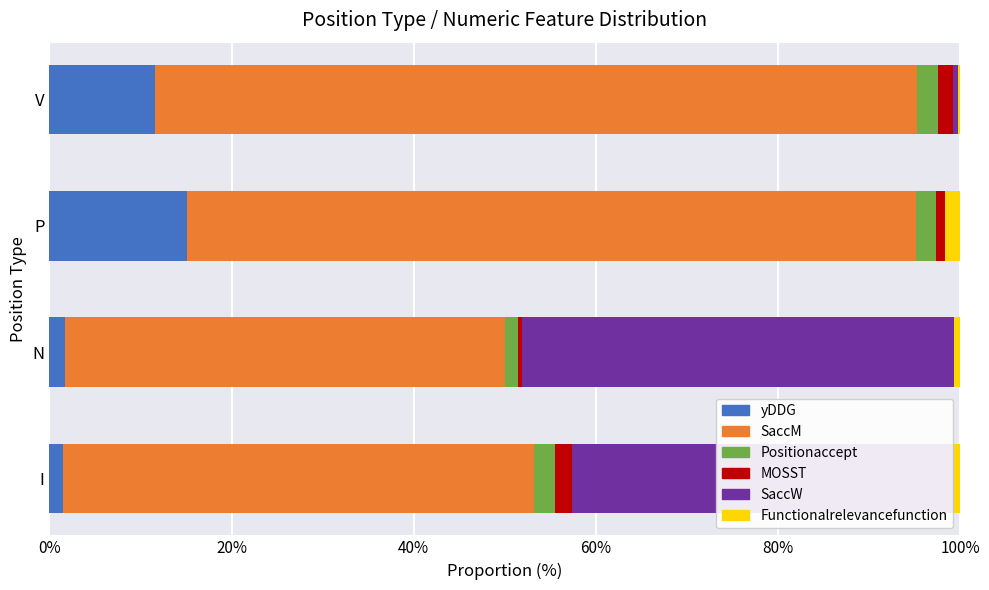

At which label does yDDG reach its peak?

P